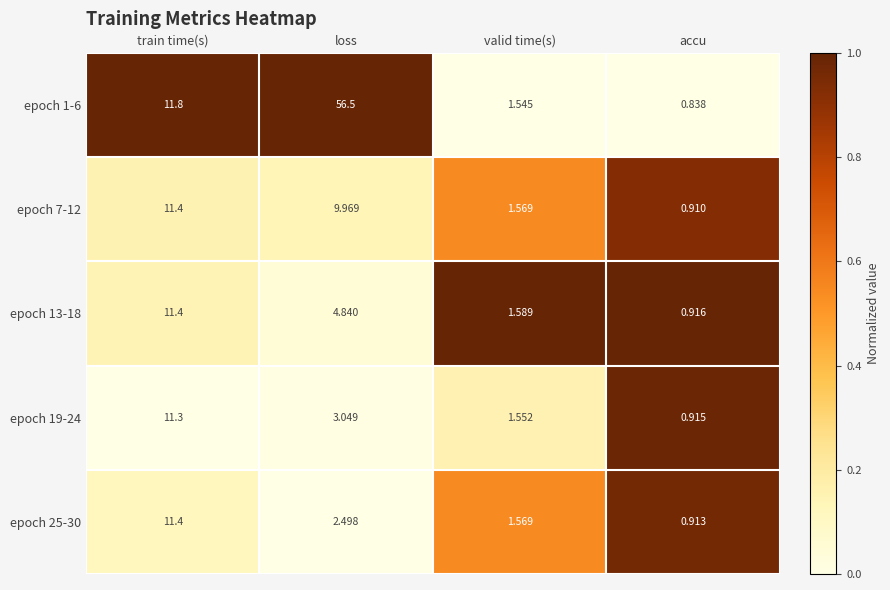

At which label does epoch 25-30 reach its minimum?

accu